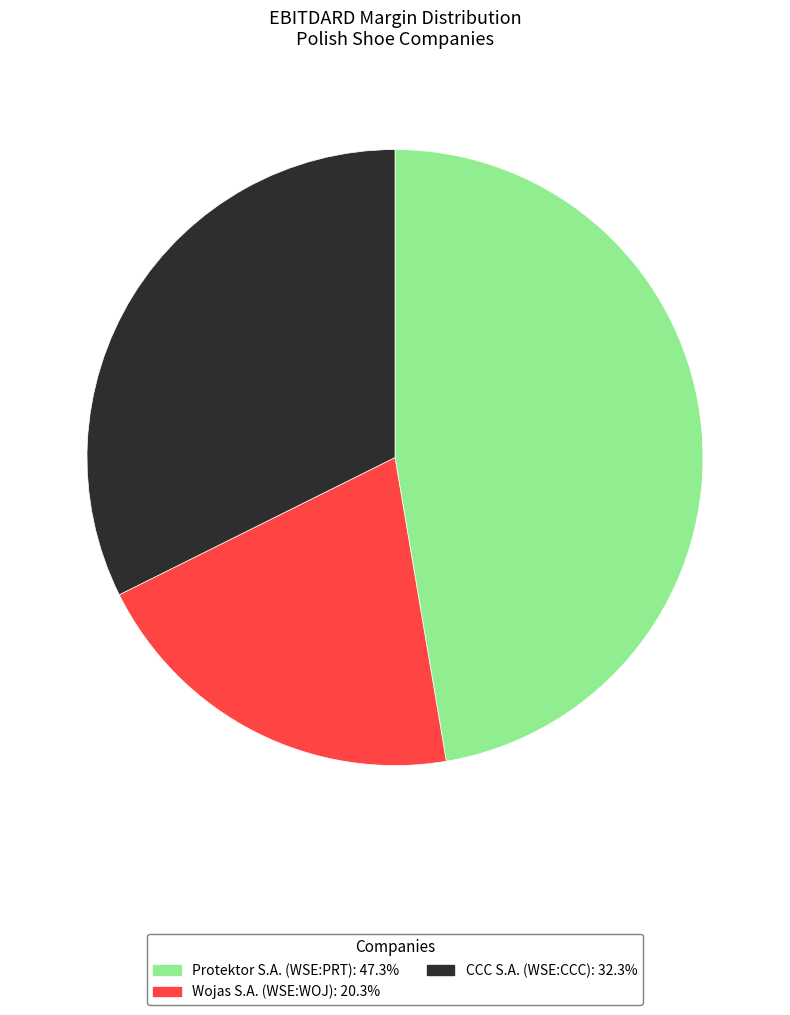

Does CCC S.A. (WSE:CCC) account for over 50% of the chart?

No